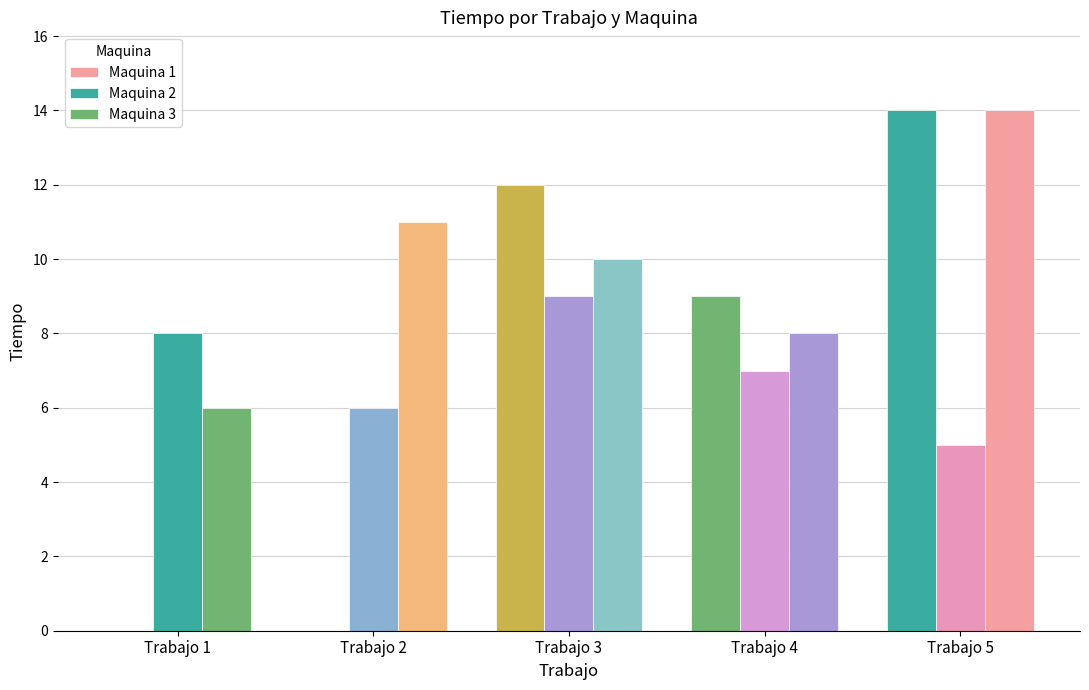

What is the sum of all Maquina 1 values?

35